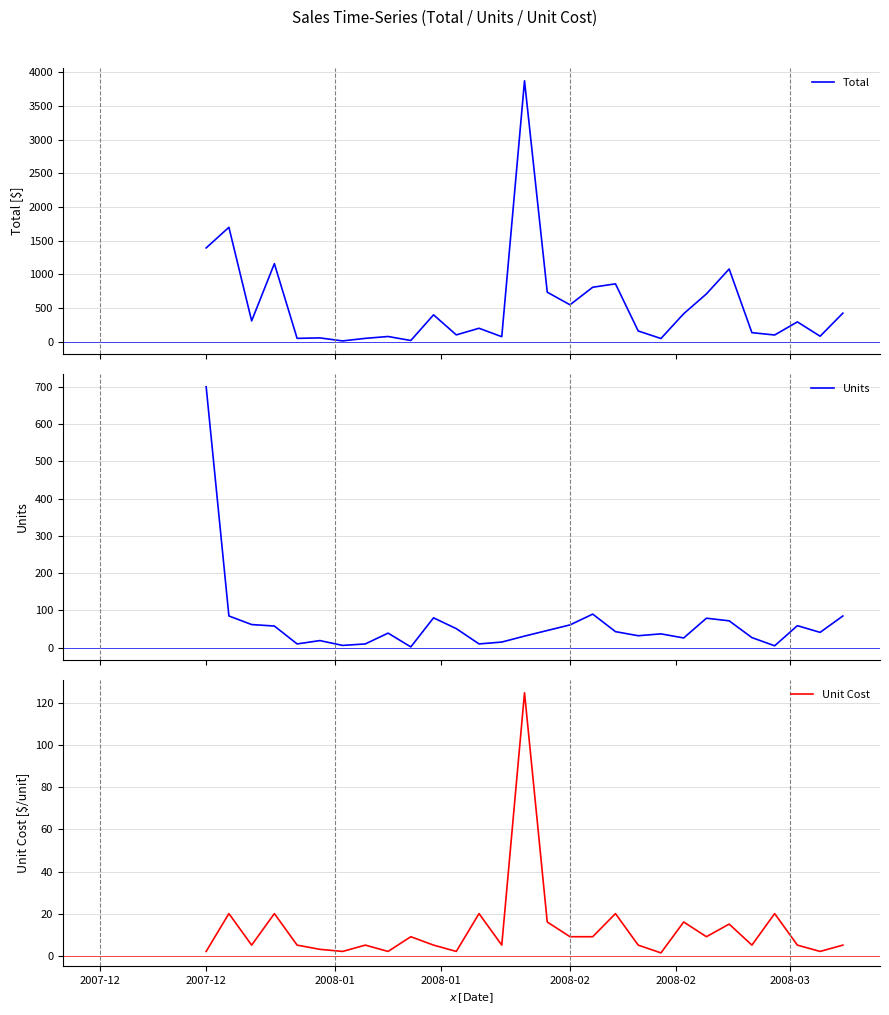

At how many categories does at least one series exceed 2168?

1